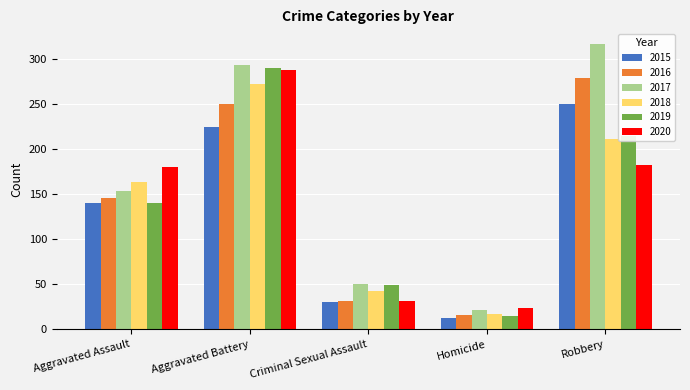

What is the value of the 2017 bar at the 3rd from the left?

50